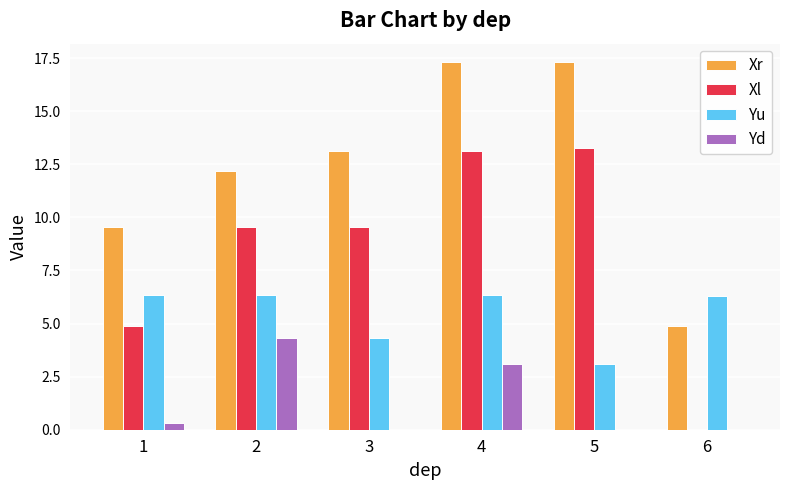

What are all the series names shown in the legend?

Xr, Xl, Yu, Yd